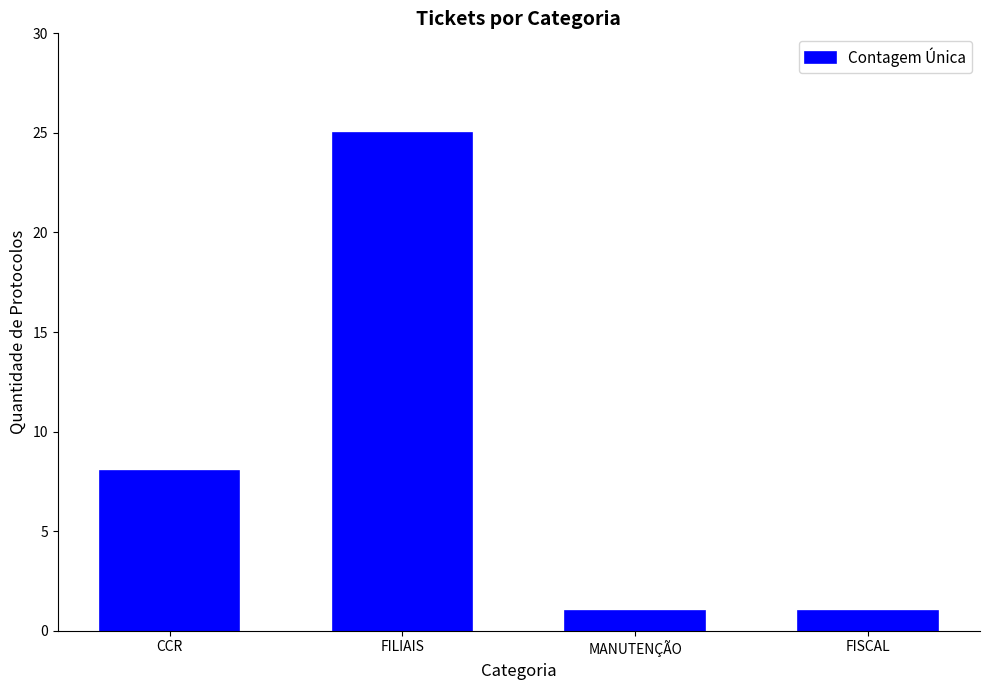

How many values are below 8?

2